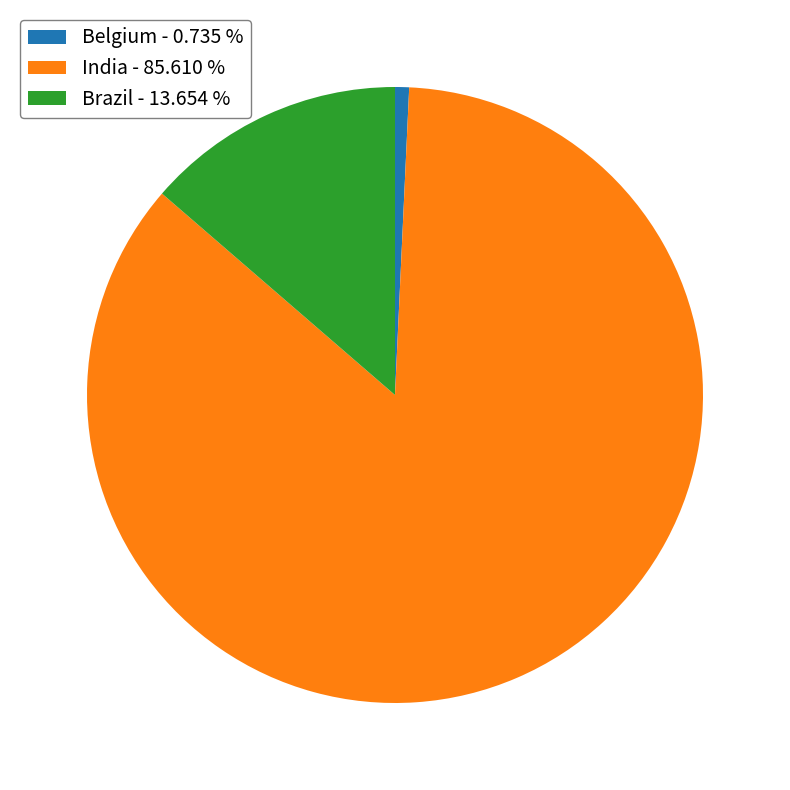

How many segments does this pie chart have?

3